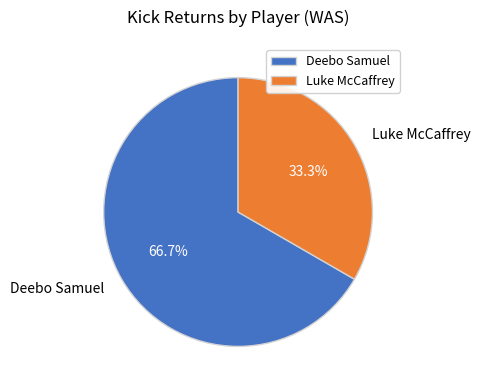

To the nearest percent, what portion does Deebo Samuel represent?

67%